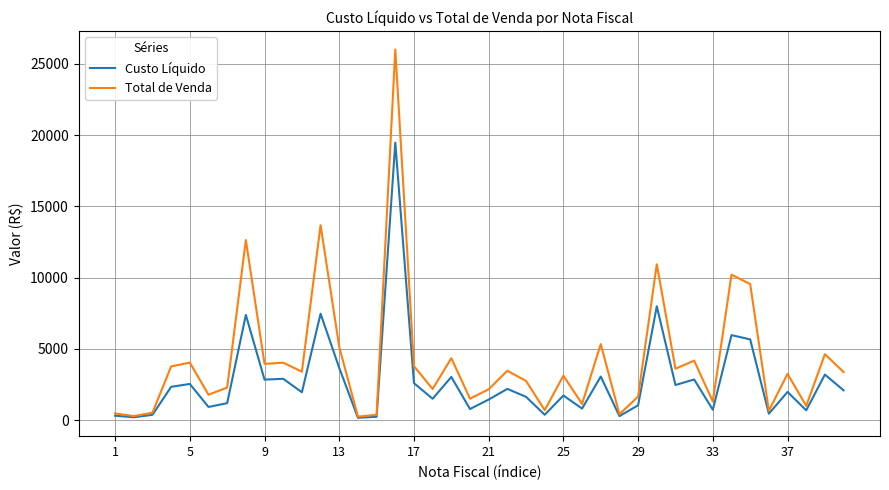

Rank the series by their maximum value, from highest to lowest.

Total de Venda, Custo Líquido